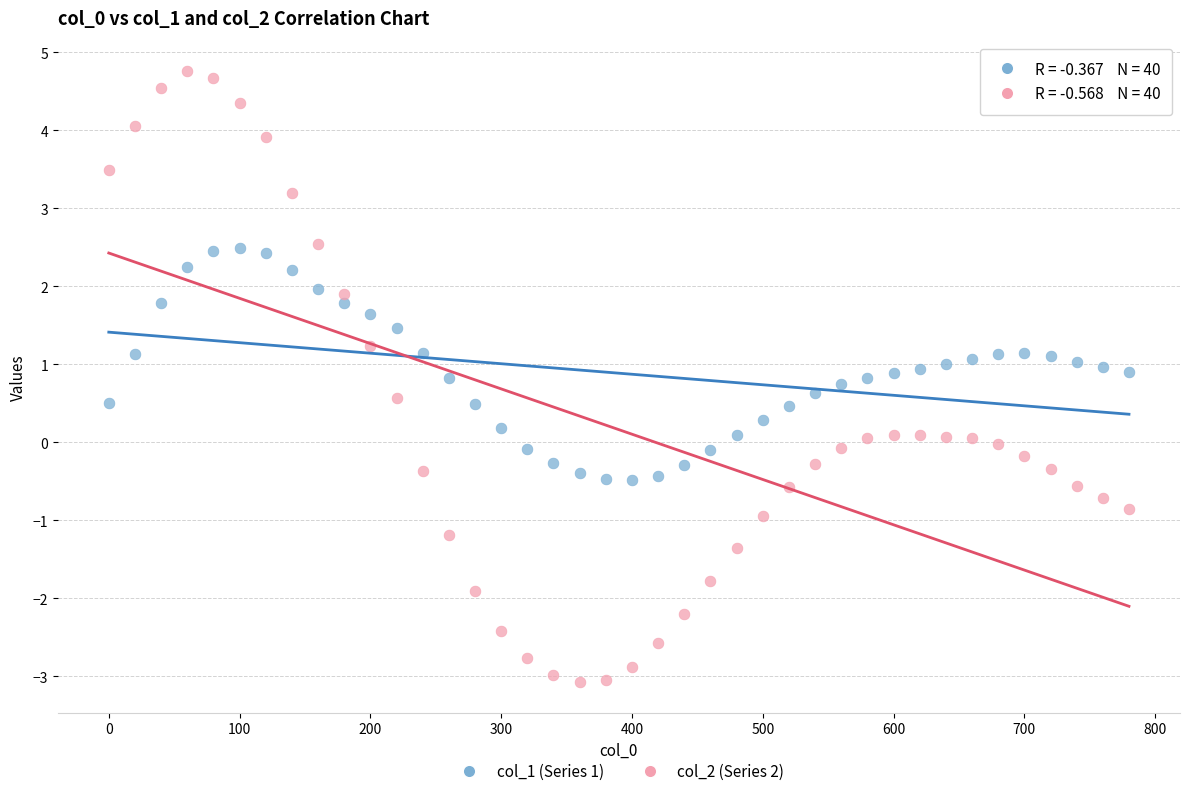

Which series has the largest Y range (max minus min)?

col_2 (Series 2)